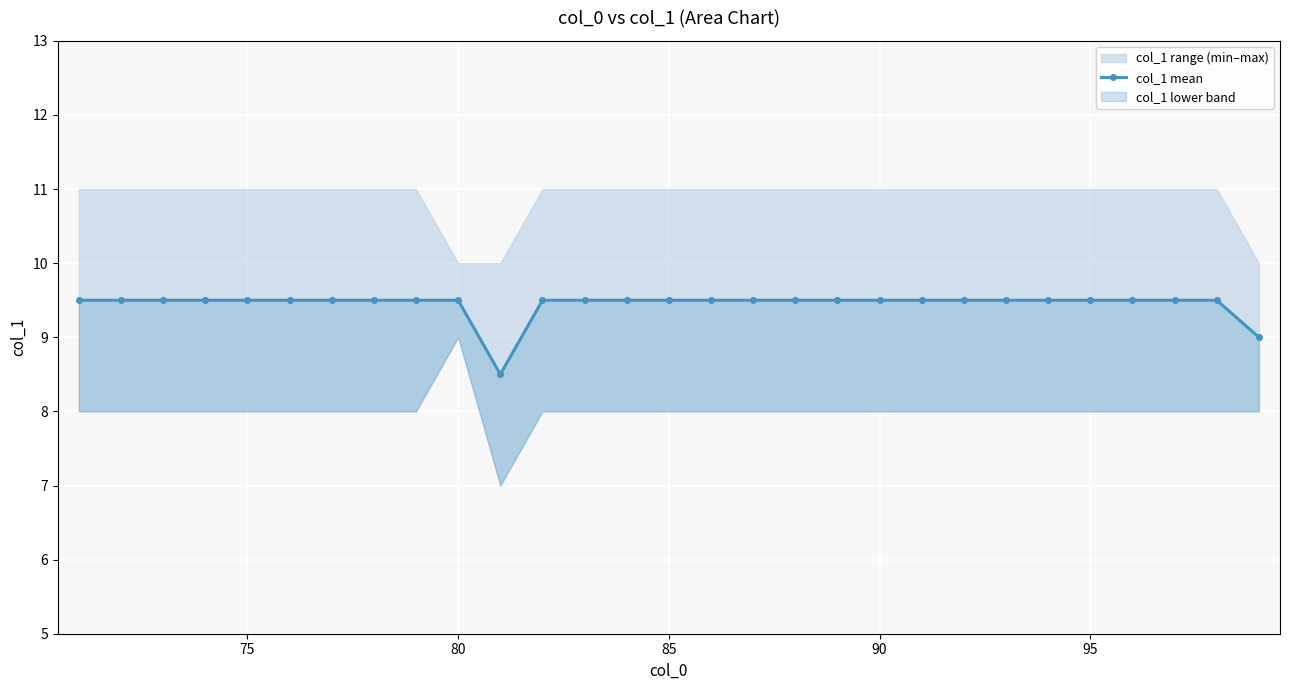

How many lines are shown in the chart?

1